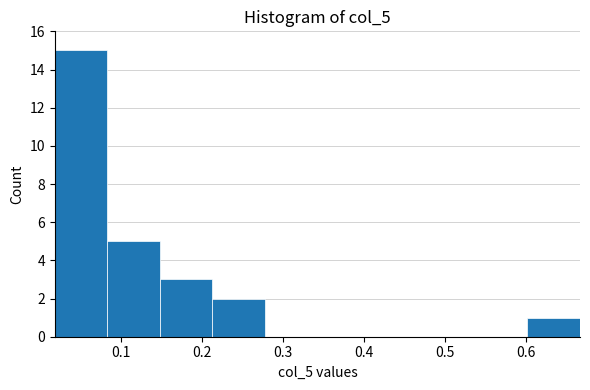

Reading left to right, transcribe this chart: for each bar, give the range it covers on the x-axis and its height. Neither the bar edges nor the heights are printed on the chart, so give them approximately, as read against the axes.

0.02 to 0.08: 15
0.08 to 0.15: 5
0.15 to 0.21: 3
0.21 to 0.28: 2
0.28 to 0.34: 0
0.34 to 0.41: 0
0.41 to 0.47: 0
0.47 to 0.54: 0
0.54 to 0.60: 0
0.60 to 0.67: 1